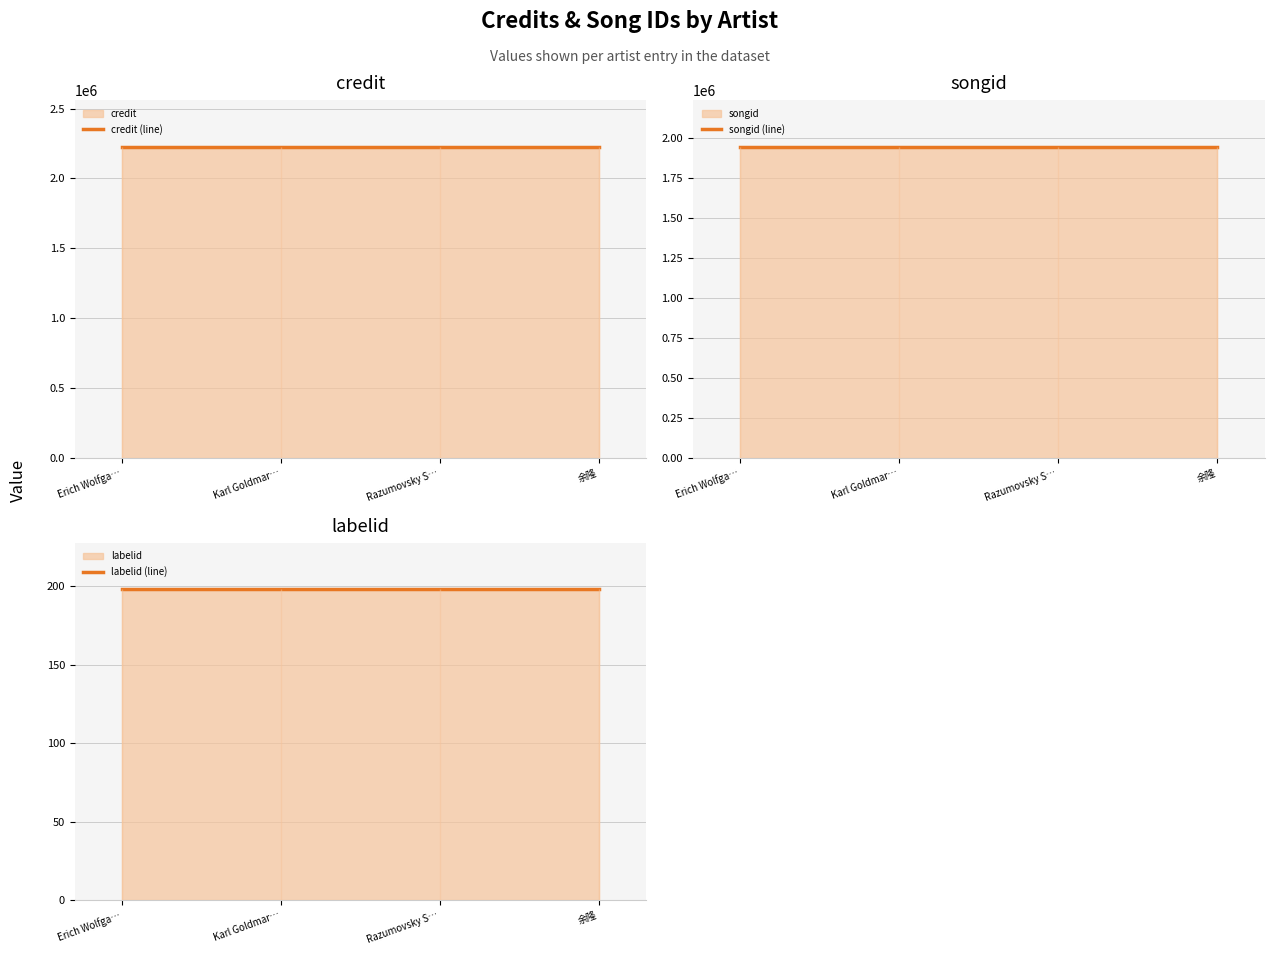

Between Razumovsky S… and 余隆, which series saw the biggest shift?

credit (line)